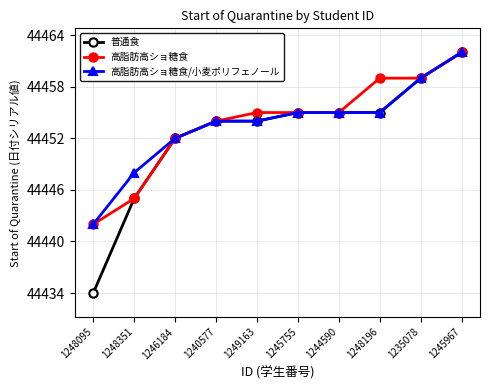

What is the maximum value for 高脂肪高ショ糖食/小麦ポリフェノール?

44462